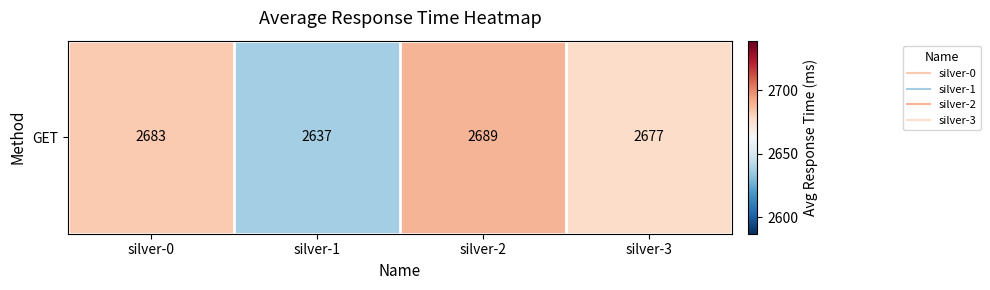

Which category has the highest value across all series?

silver-2